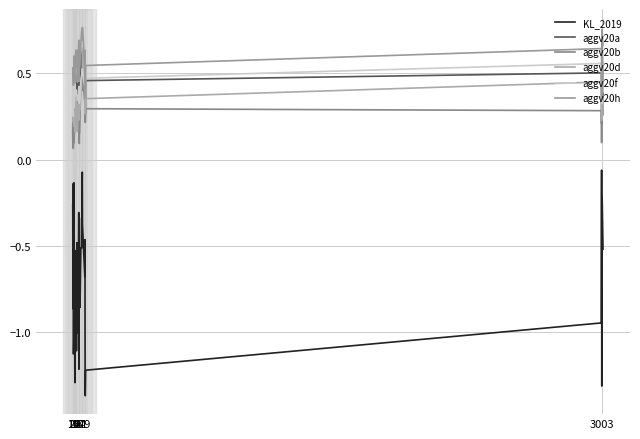

In aggv20a, how many points are lower than both neighbors (excluding endpoints)?

11